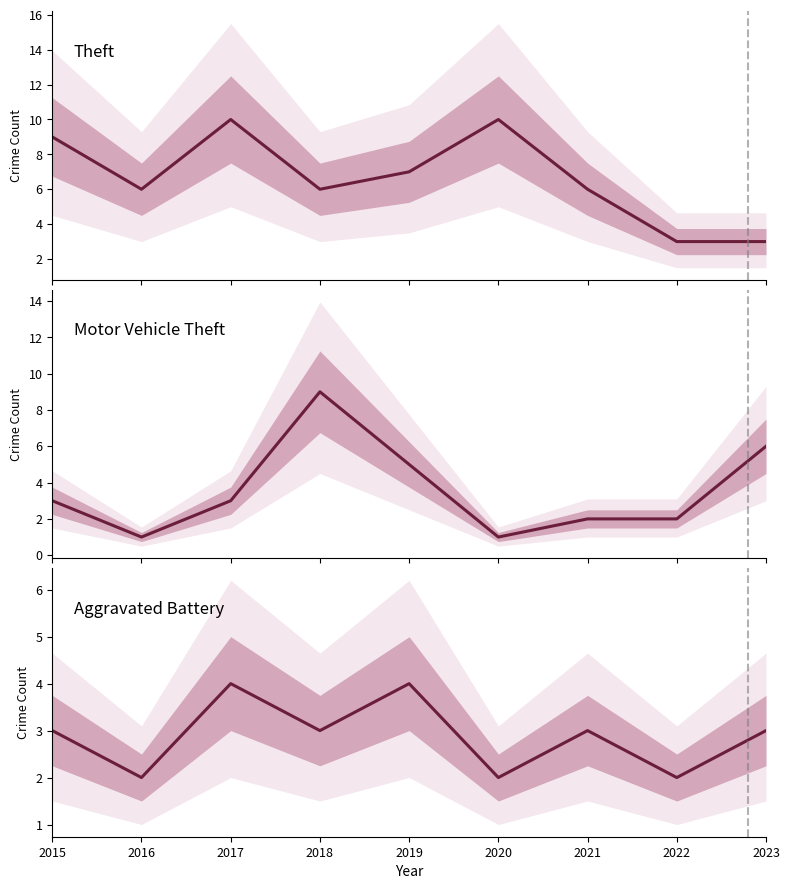

Reading left to right, extract all data points from this chart.

Theft: 2015=9	2016=6	2017=10	2018=6	2019=7	2020=10	2021=6	2022=3	2023=3
Motor Vehicle Theft: 2015=3	2016=1	2017=3	2018=9	2019=5	2020=1	2021=2	2022=2	2023=6
Aggravated Battery: 2015=3	2016=2	2017=4	2018=3	2019=4	2020=2	2021=3	2022=2	2023=3